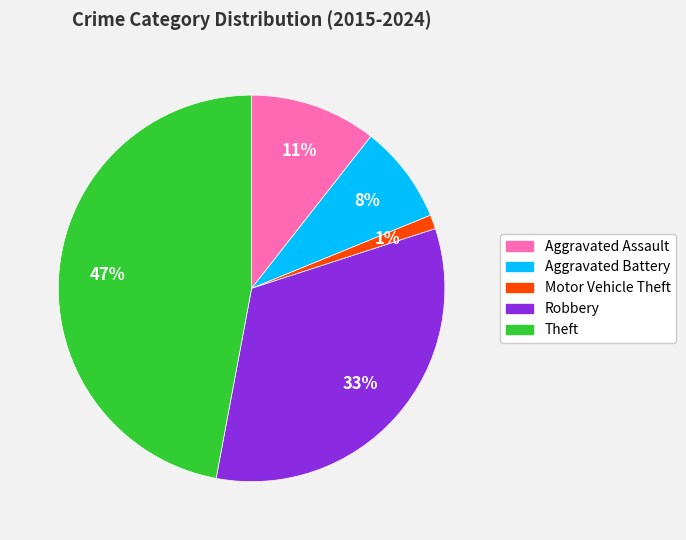

Does Aggravated Battery represent more than half of the total?

No